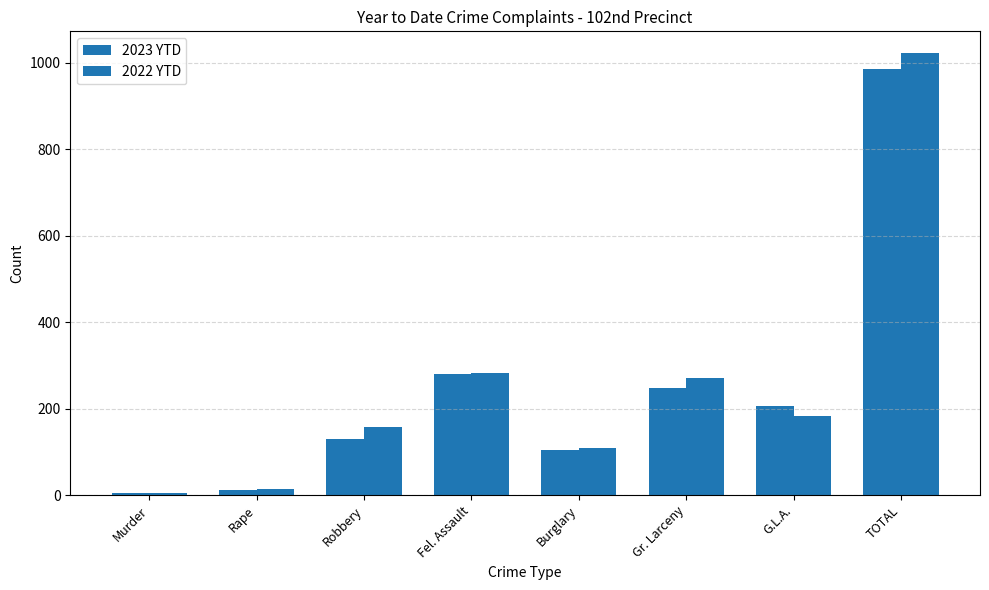

How many bars are there in total?

16